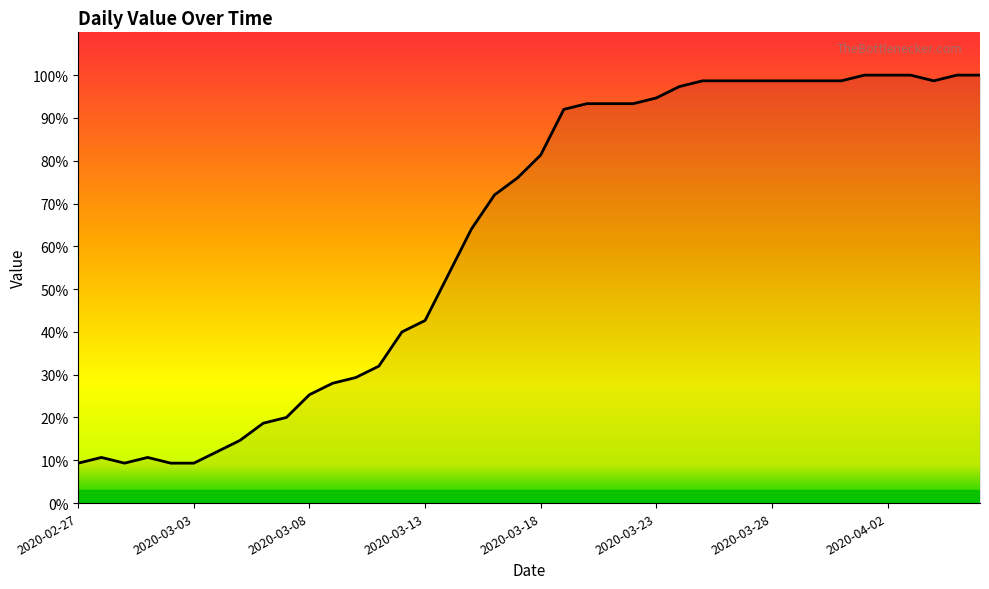

What is the smallest value displayed?

9.3